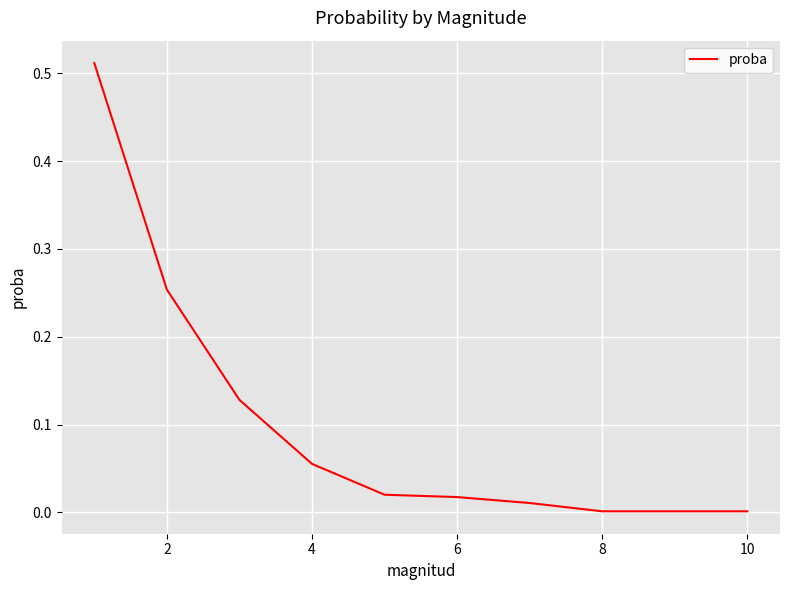

Does the chart display data point markers on the line(s)?

No